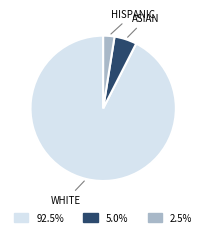

Count the number of slices in the pie.

3